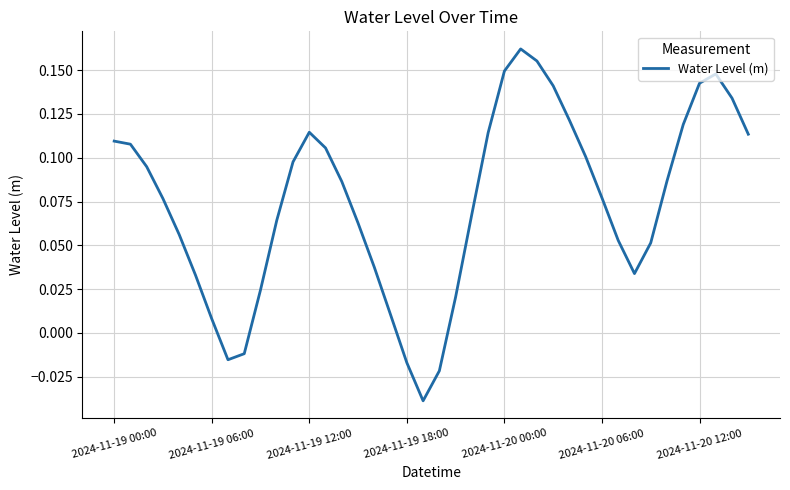

Which category has the highest value across all series?

25